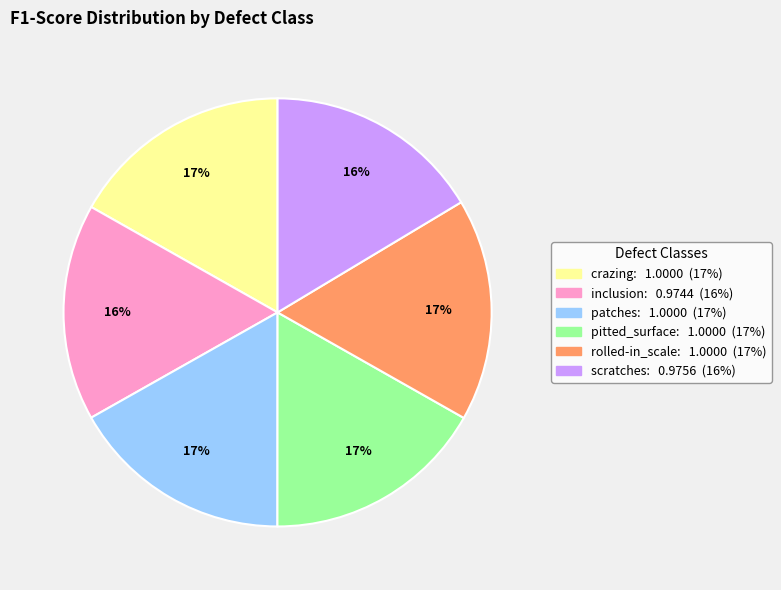

Is it true that scratches is 16% of the pie?

True